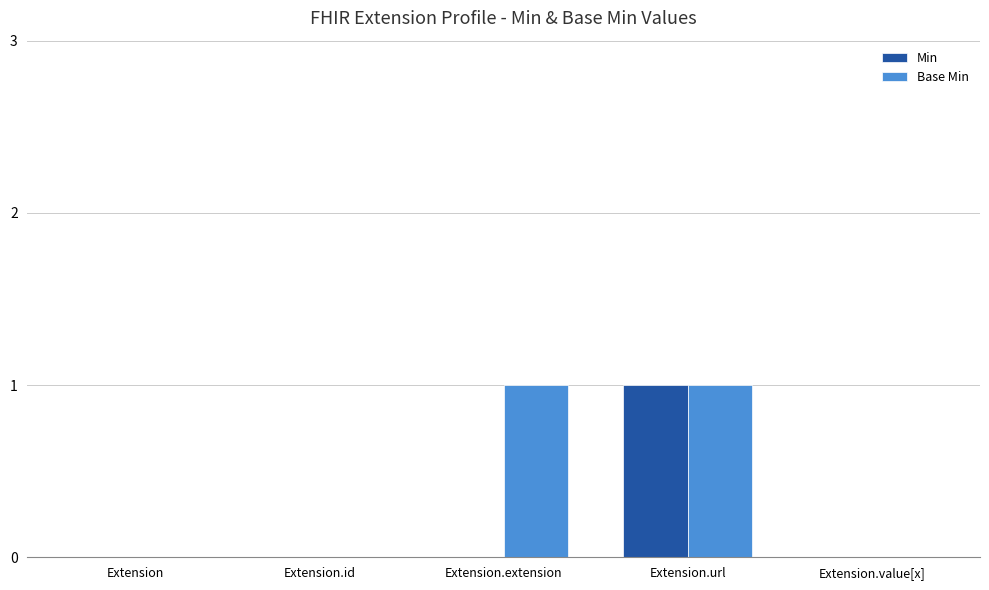

Is the value of Min at Extension greater than the value of Base Min at Extension.extension?

No